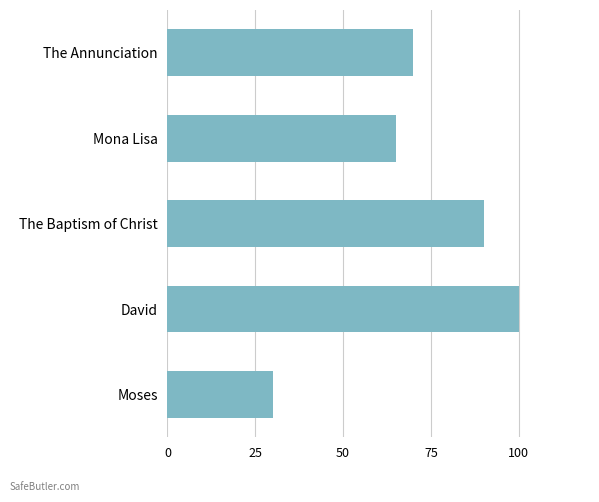

What is the sum of all values?

355